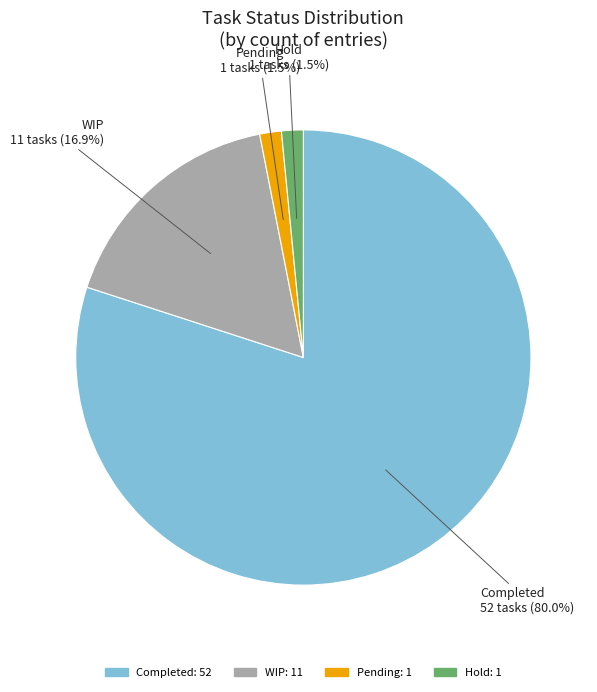

Is Completed the majority of the pie?

Yes